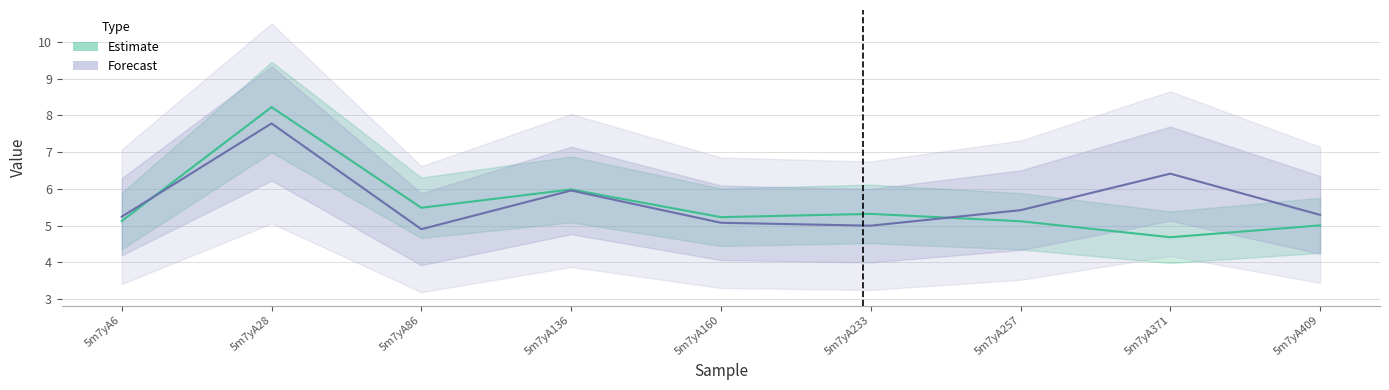

Where do col_6 and col_7 first cross each other?

5m7yA6 and 5m7yA28